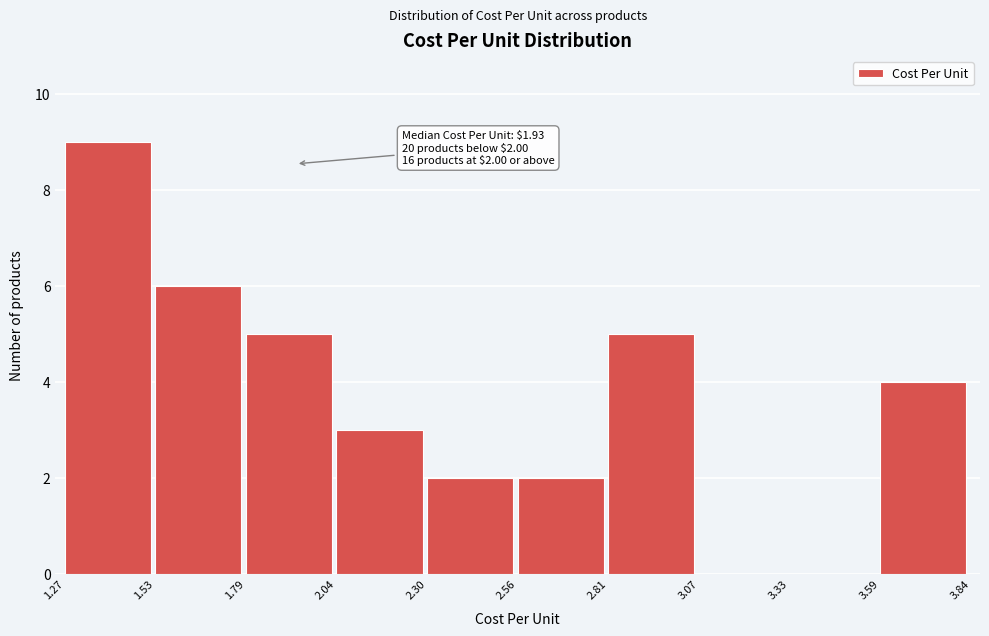

Over which range of the x-axis is the bar tallest?

1.27 to 1.53